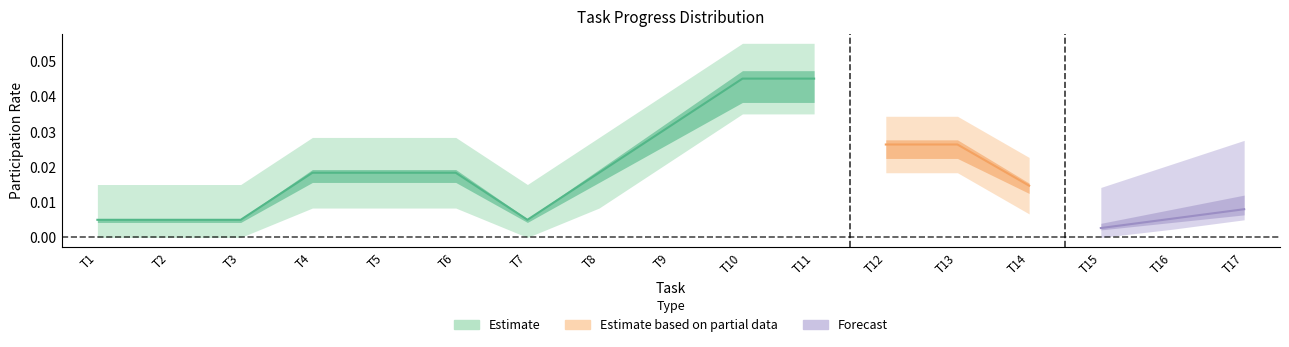

The value of Vu Hoang Hiep at 8 is 2. True or false?

False